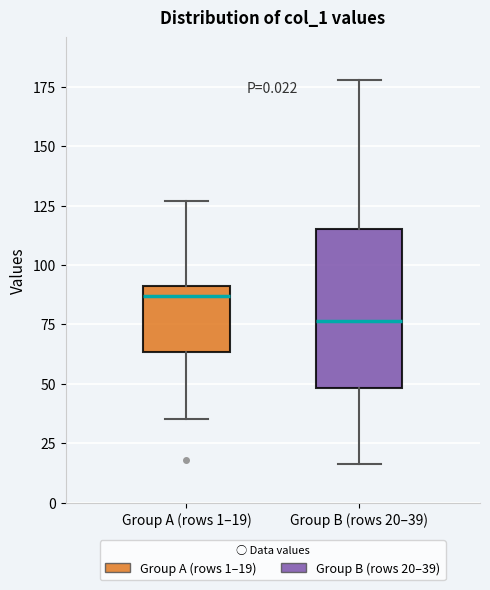

Reading left to right, transcribe this box plot: for each box, give where its median line is, the range the box spans, and where its two whiskers end, as read against the y-axis. The values are not printed on the chart, so give them approximately, as read against the axis.

Group A (rows 1–19): median 85, box 65 to 90, whiskers 35 to 125
Group B (rows 20–39): median 75, box 50 to 115, whiskers 15 to 180